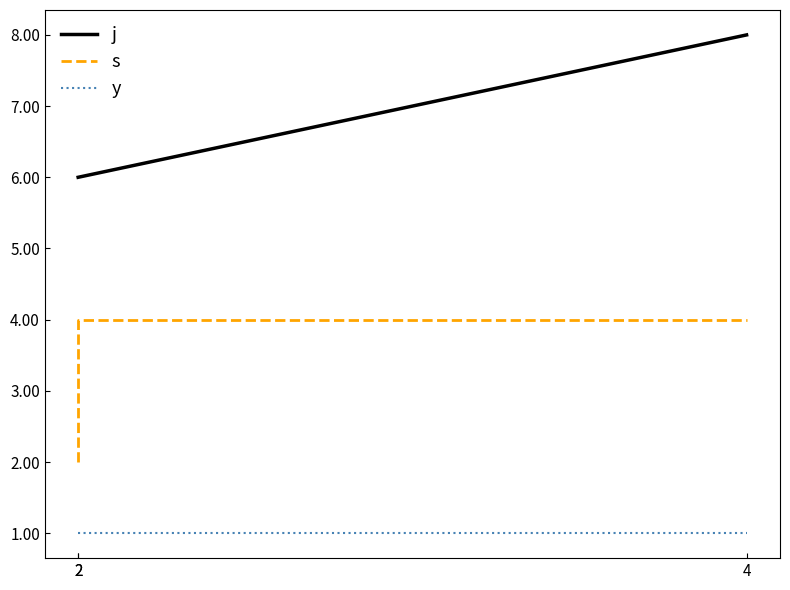

Rank the series by their maximum value, from highest to lowest.

j, s, y